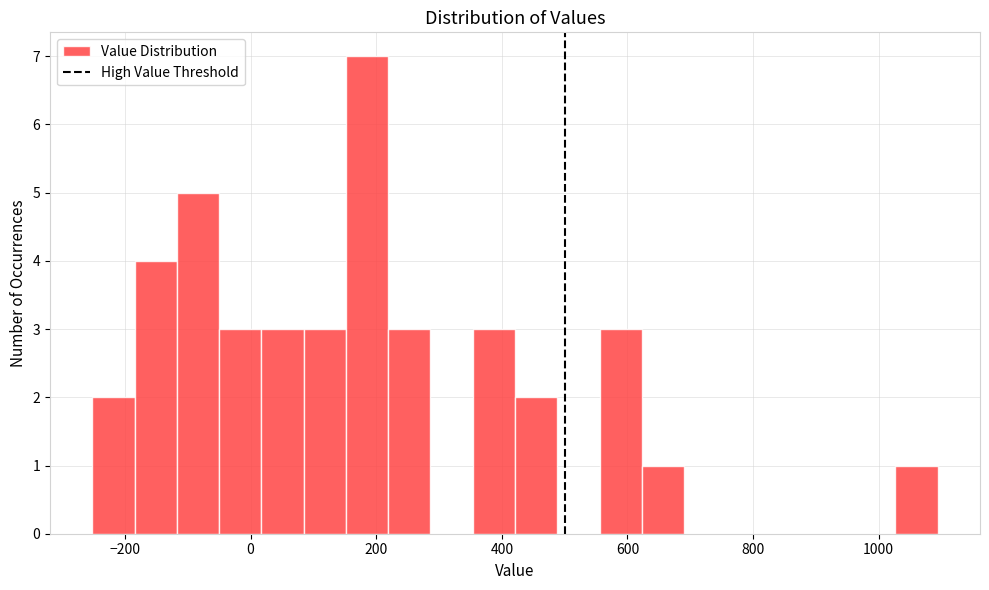

Around what value on the x-axis is the tallest bar? Give the approximate position of its centre, as read against the axis.

180